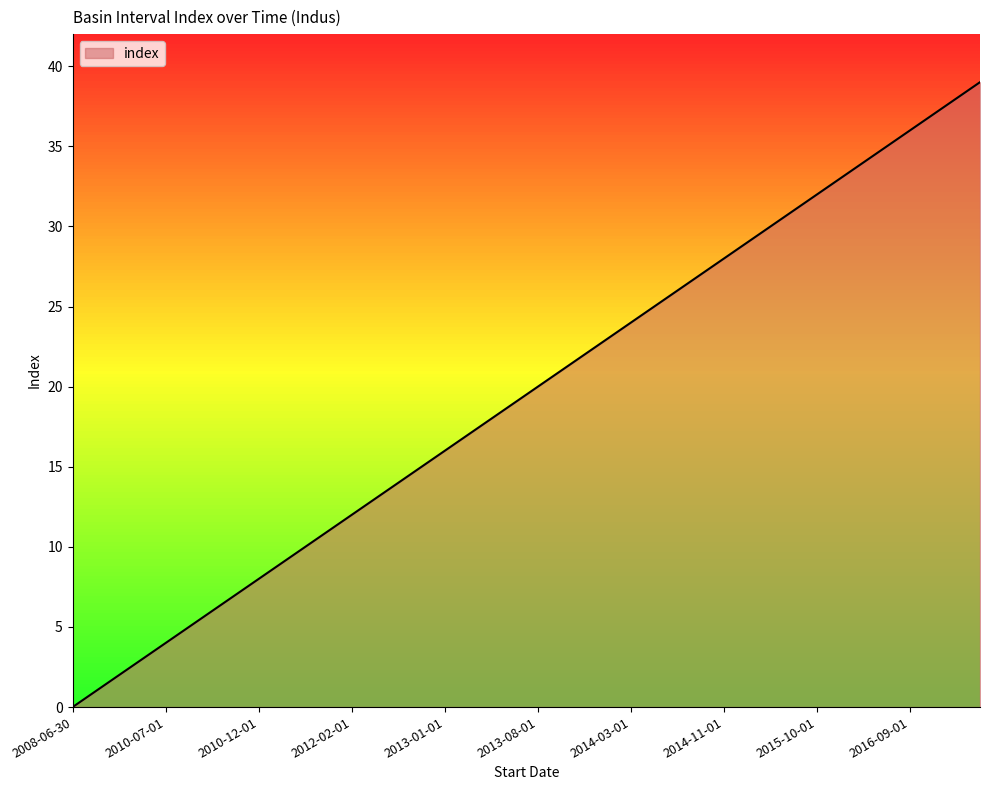

What is the greatest value displayed?

39